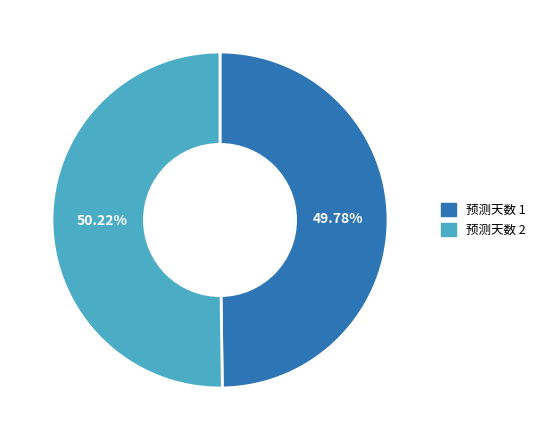

Is there any slice that represents more than half of the pie?

Yes